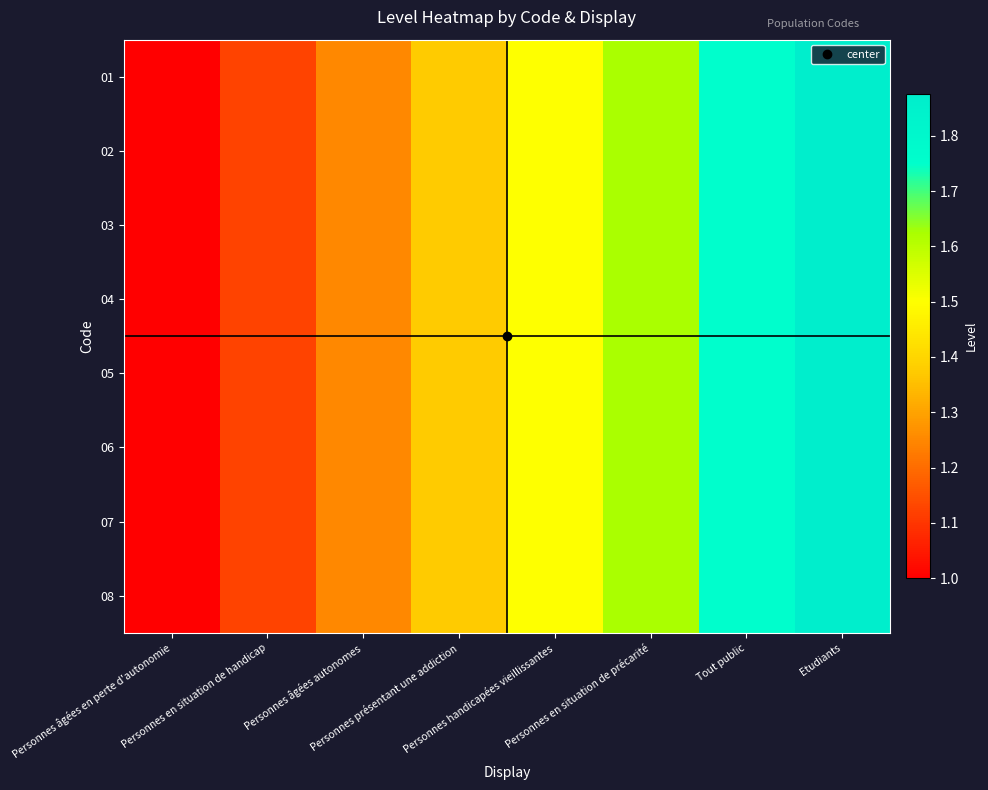

Which series changed the most between Personnes handicapées vieillissantes and Etudiants?

01